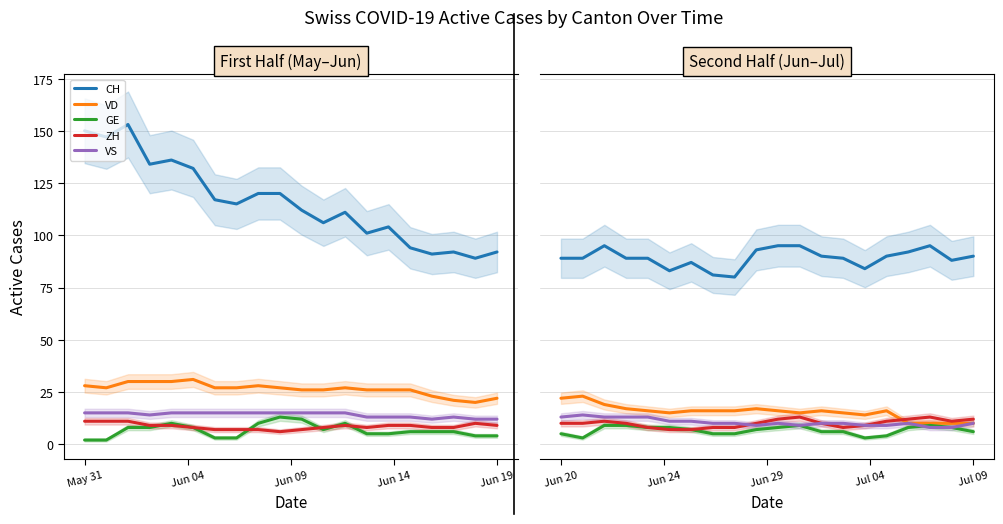

How many interior local valleys does the CH series have?

4